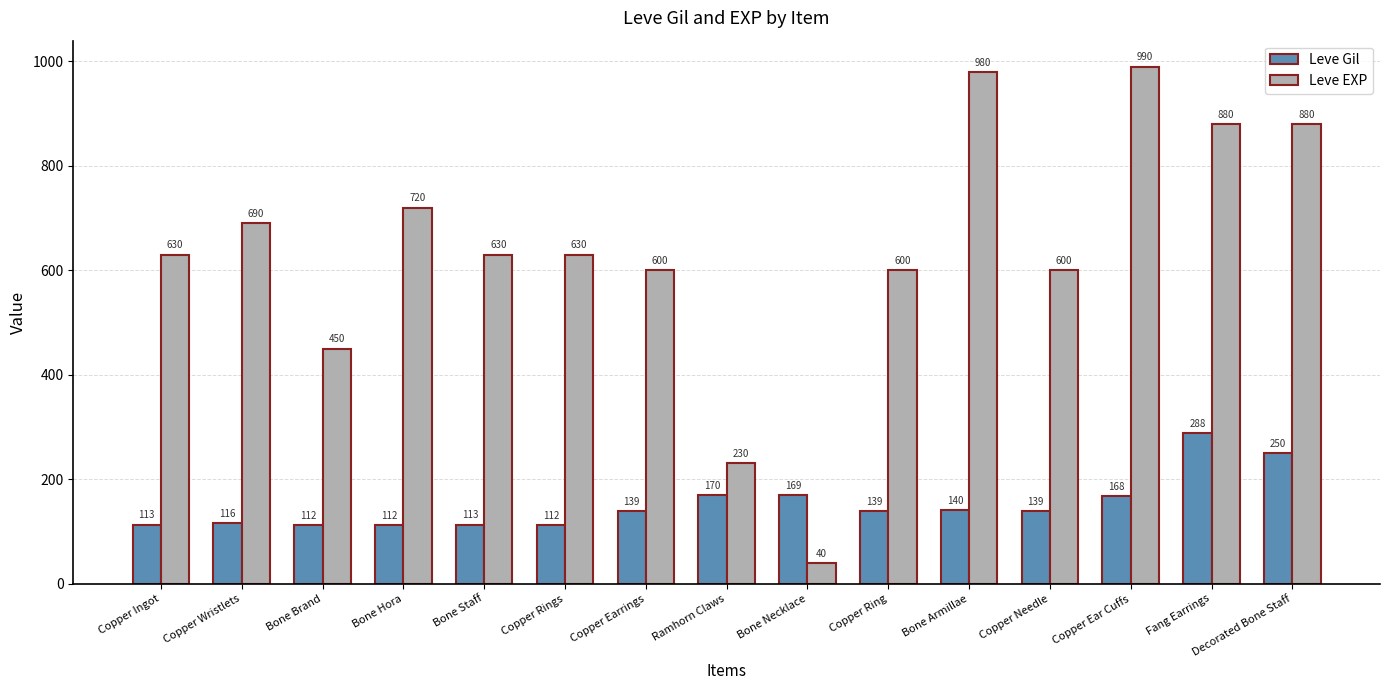

What is the difference between the maximum and minimum values in the Leve Gil series?

176